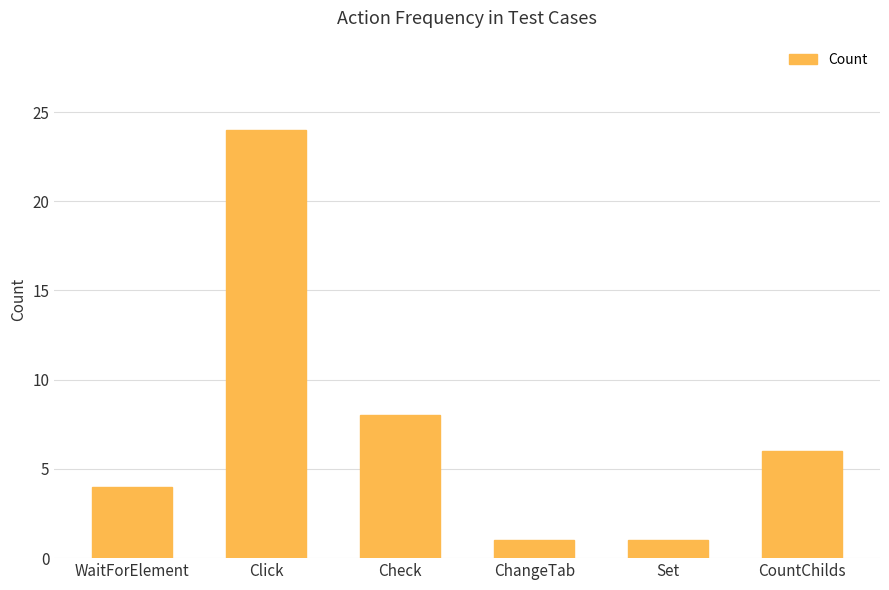

Does the chart contain stacked bars?

No